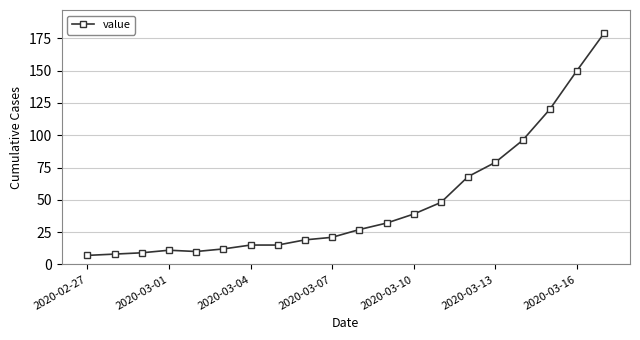

What is the sum of all values?

965